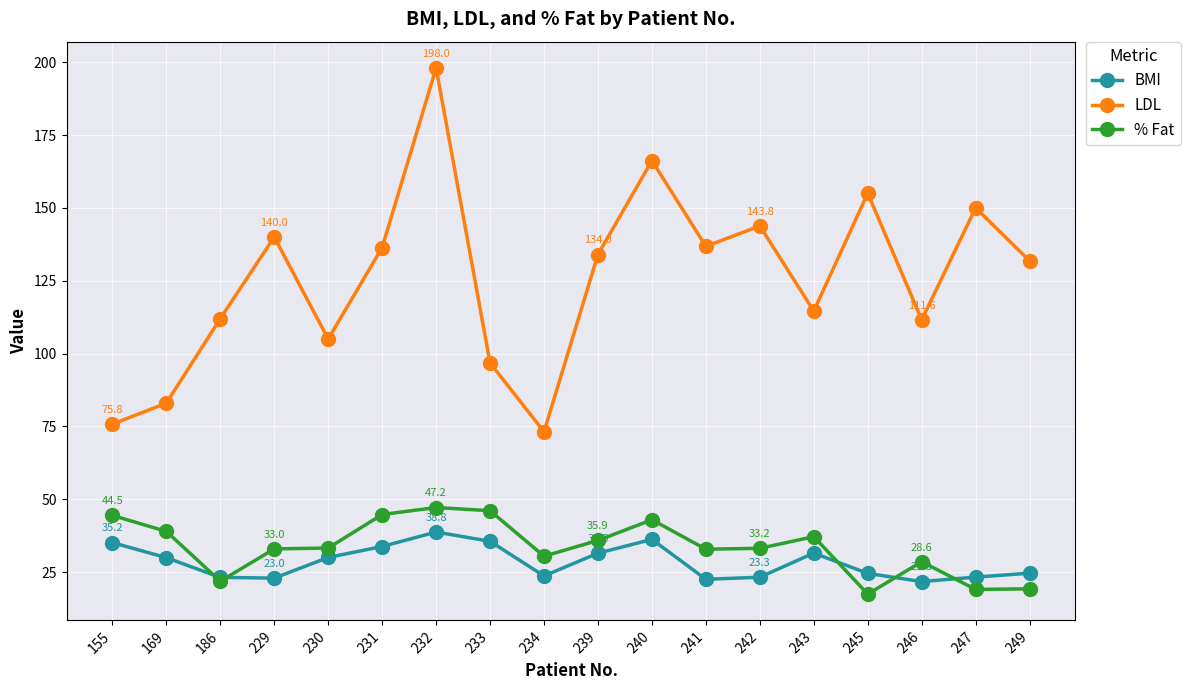

What is the approximate value of LDL at 246?

111.6